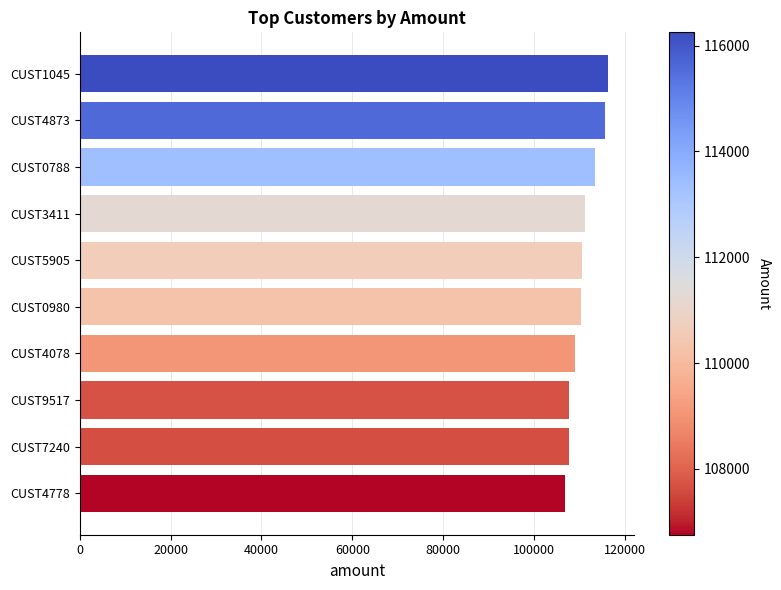

The value at CUST7240 is 33697. True or false?

False